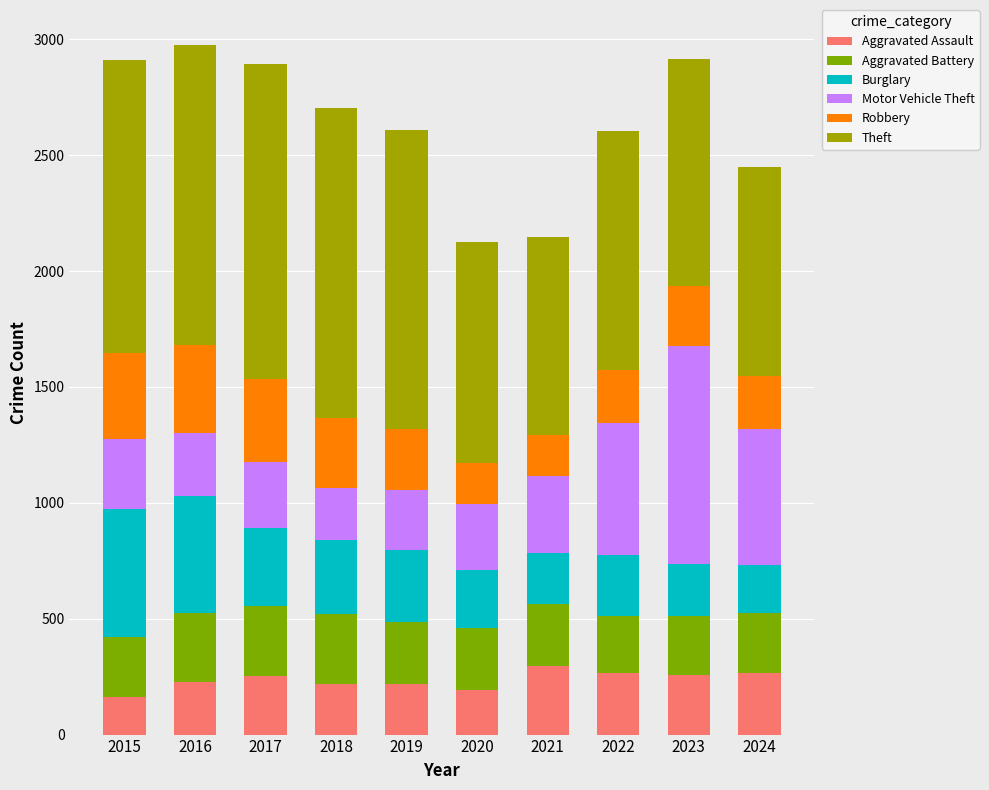

The value of Aggravated Assault at 2023 is 259. True or false?

True